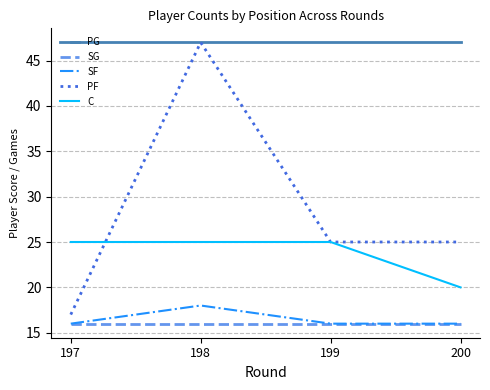

Where is C nearest to the value 22?

200